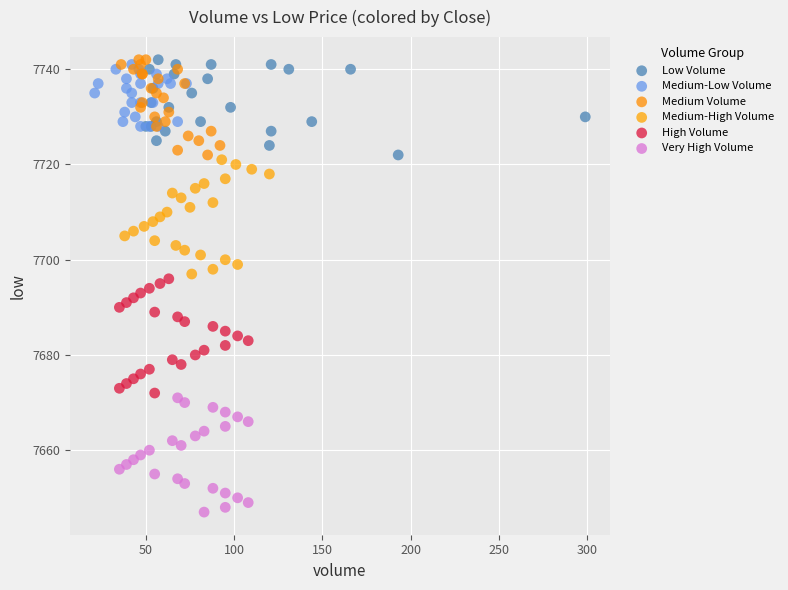

Which series contains the lowest Y value?

Very High Volume